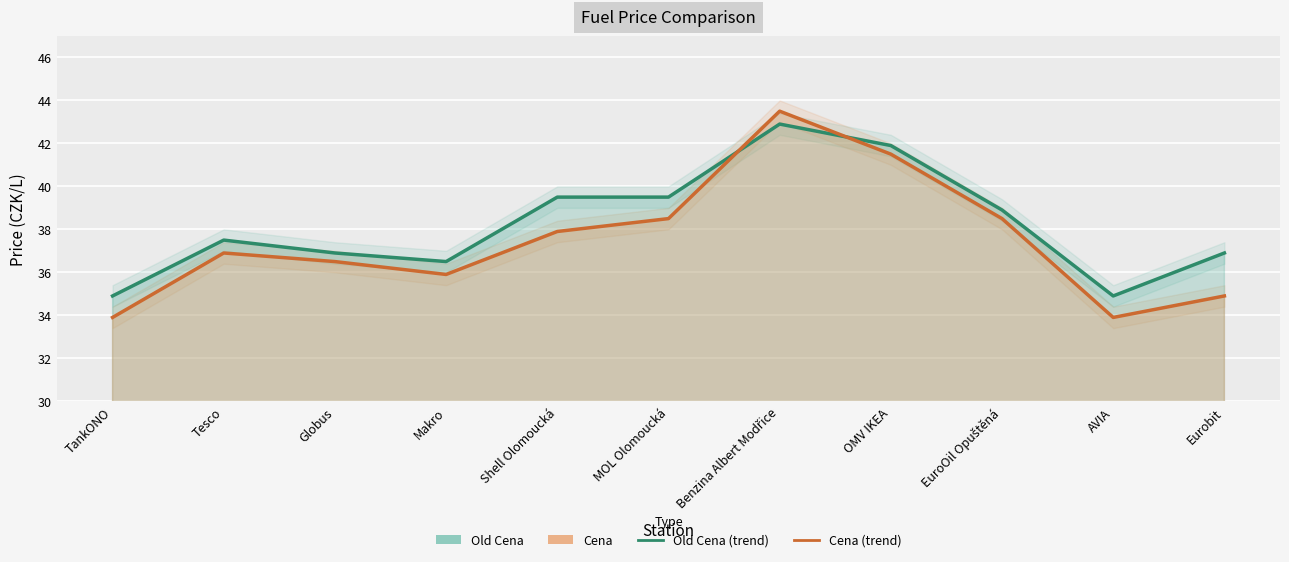

At which label is Cena closest to 38?

Shell Olomoucká